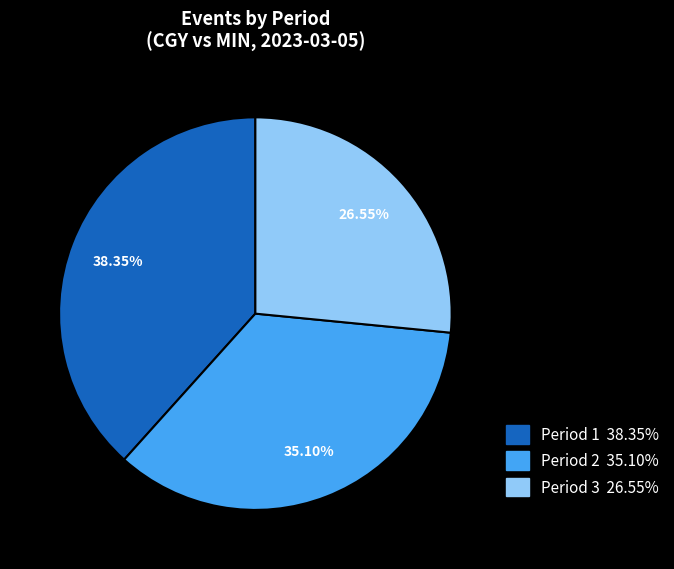

What is the total percentage of Period 2 and Period 1?

73.5%